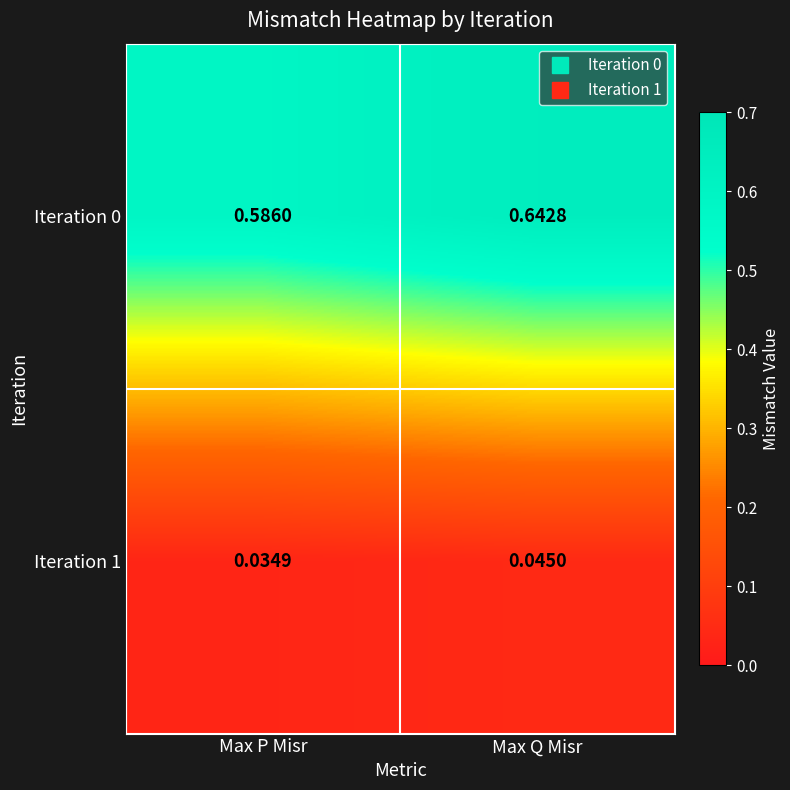

What is the total value across all series at Max Q Misr?

0.7